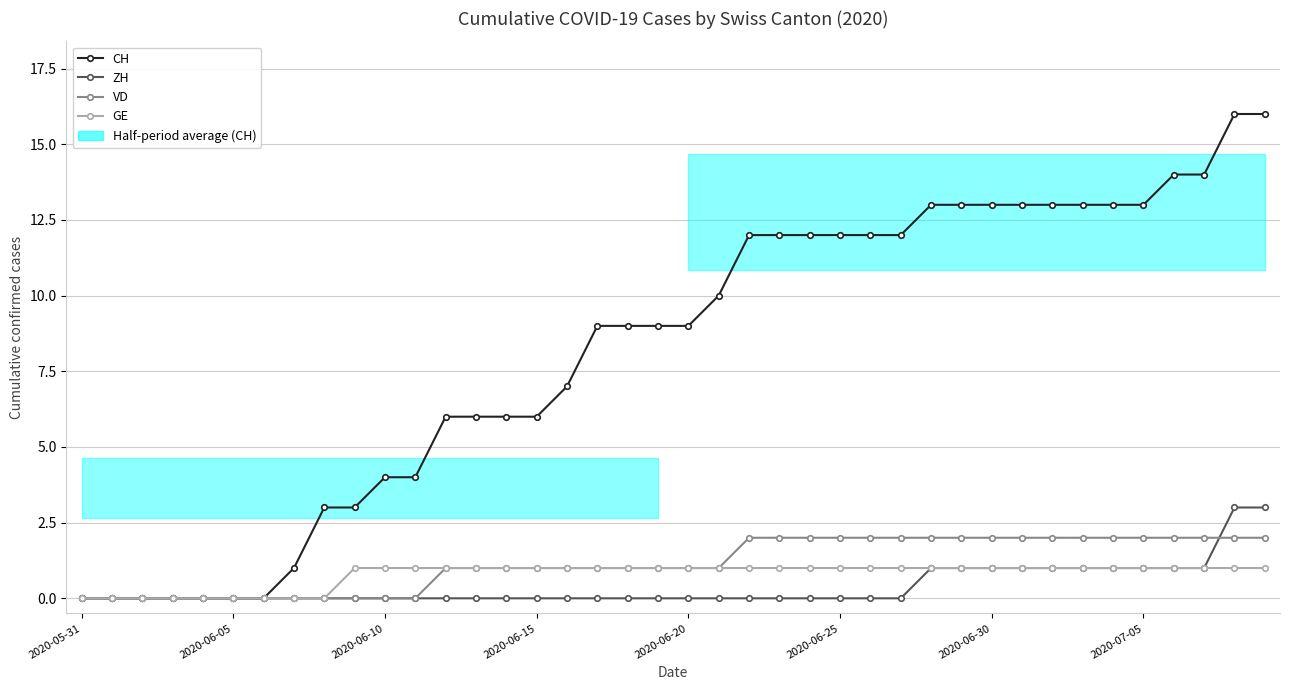

The value of CH at 39 is 16. True or false?

True